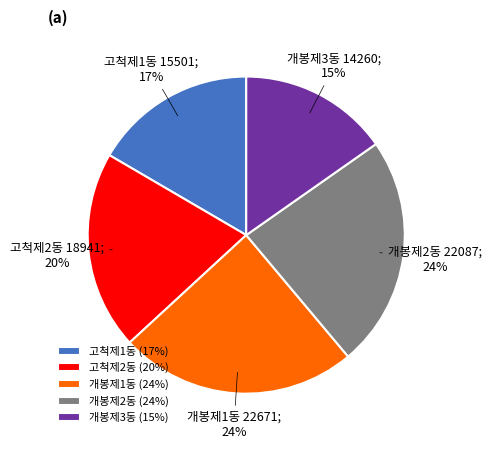

Approximately how many times larger is the value at 개봉제1동 compared to 고척제2동?

1.2